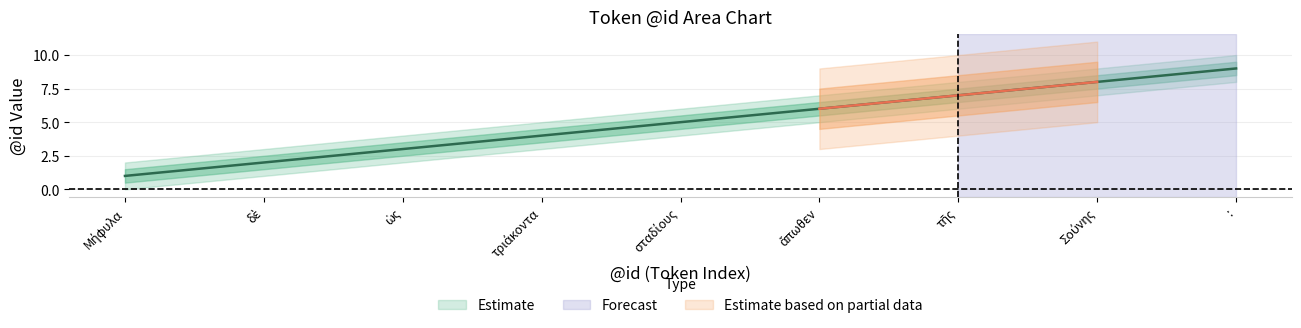

What is the average value of the Estimate_outer_upper series?

6.0